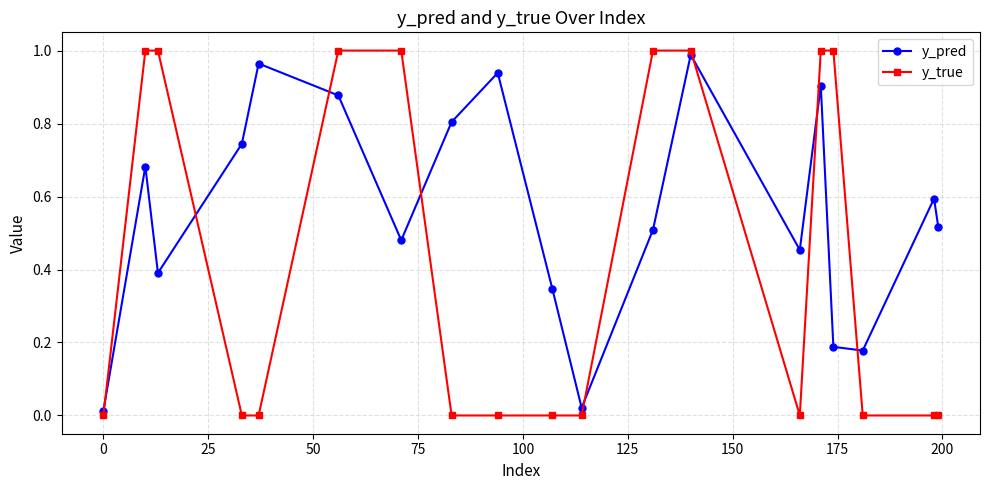

How many interior local peaks does the y_pred series have?

6